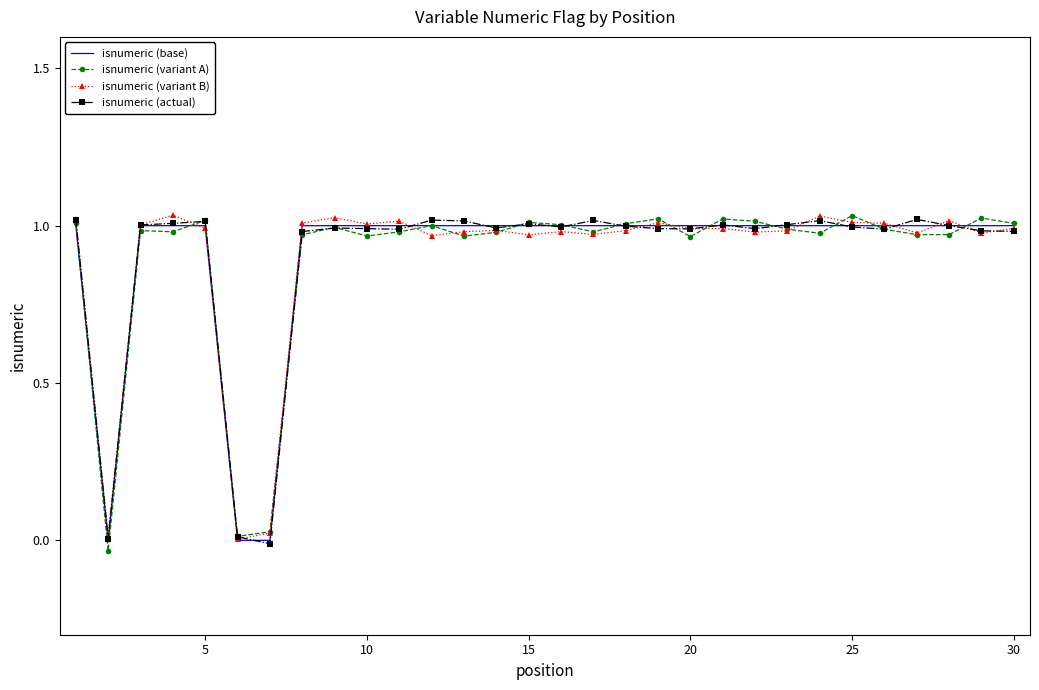

True or false: isnumeric (actual) has more than 0 points higher than both neighbors.

True